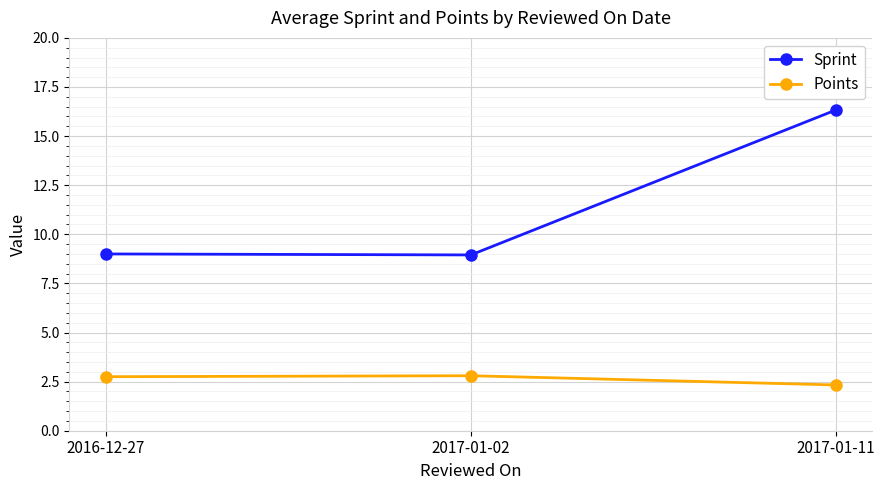

Rank the series at 2017-01-11 from highest to lowest value.

Sprint, Points